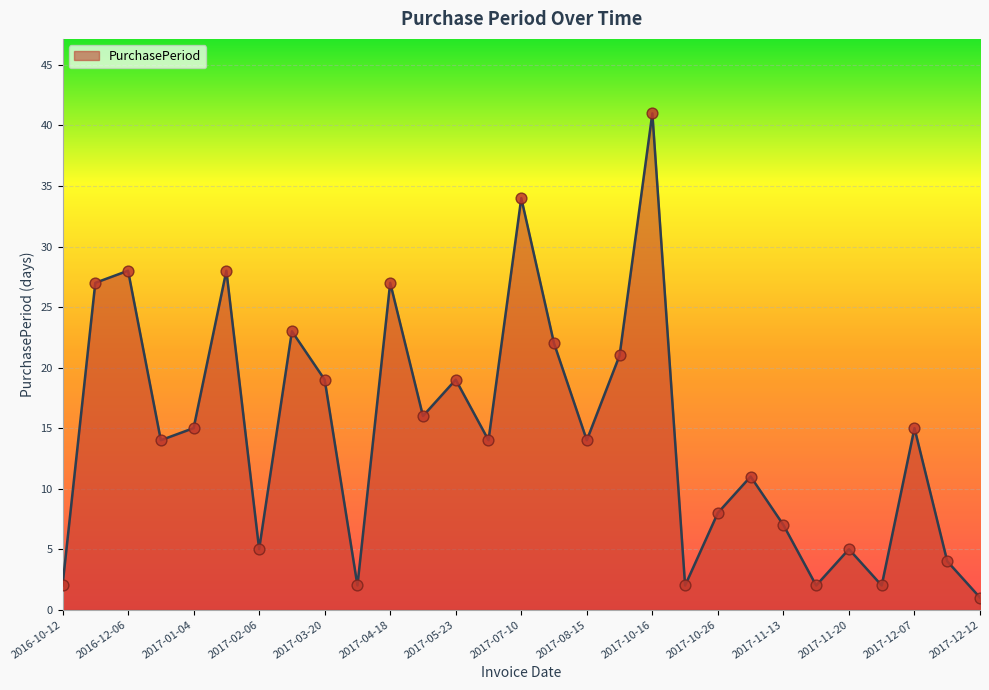

What is the maximum value shown in the chart?

41